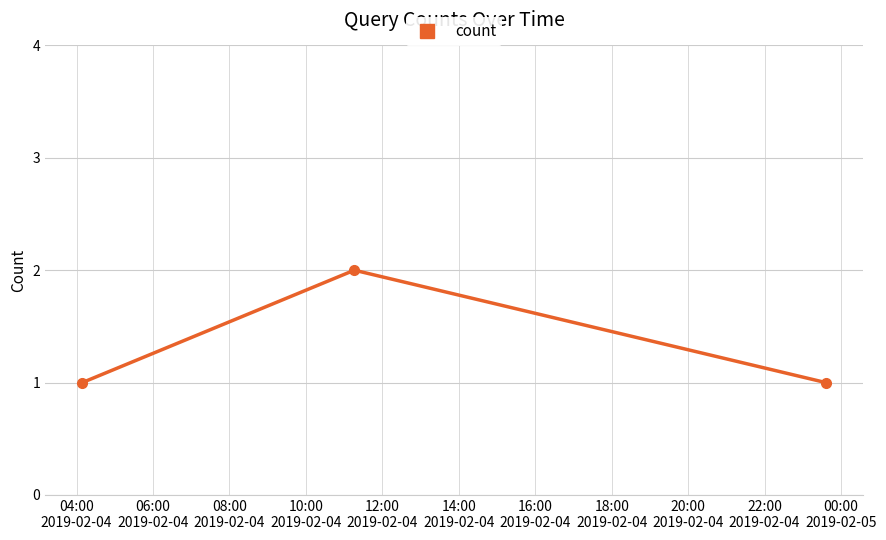

What is the sum of all values?

4